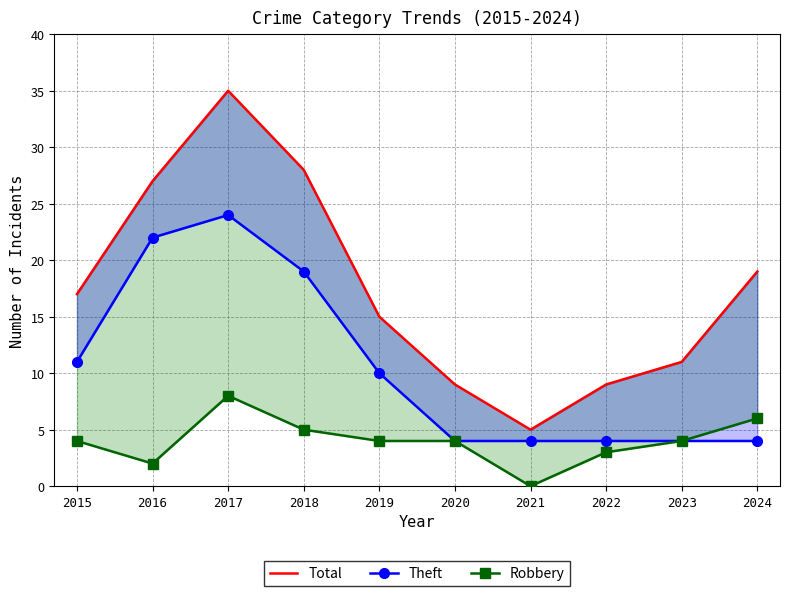

The value of Robbery at 2024 is 8. True or false?

False